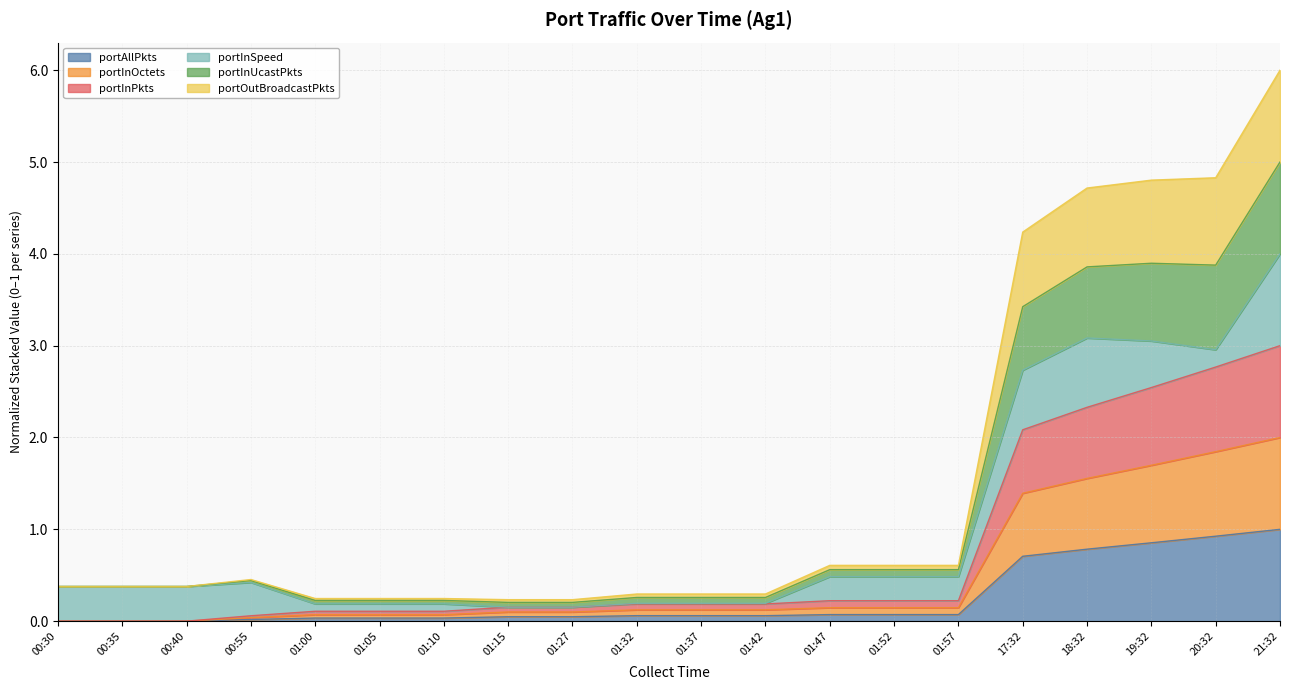

Where is the first local maximum for portOutBroadcastPkts?

00:55